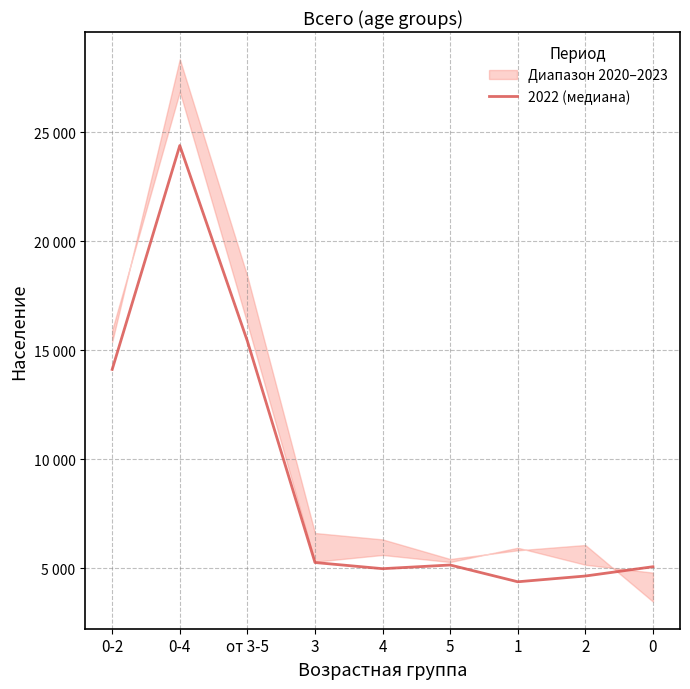

What is the value of the 5th point from the left?

4991